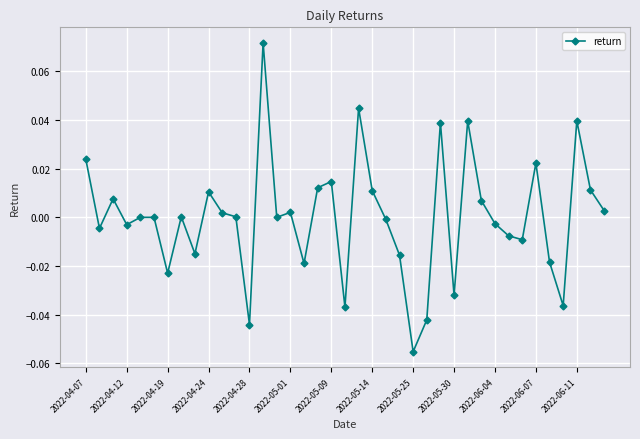

Which category has the lowest value across all series?

2022-05-25